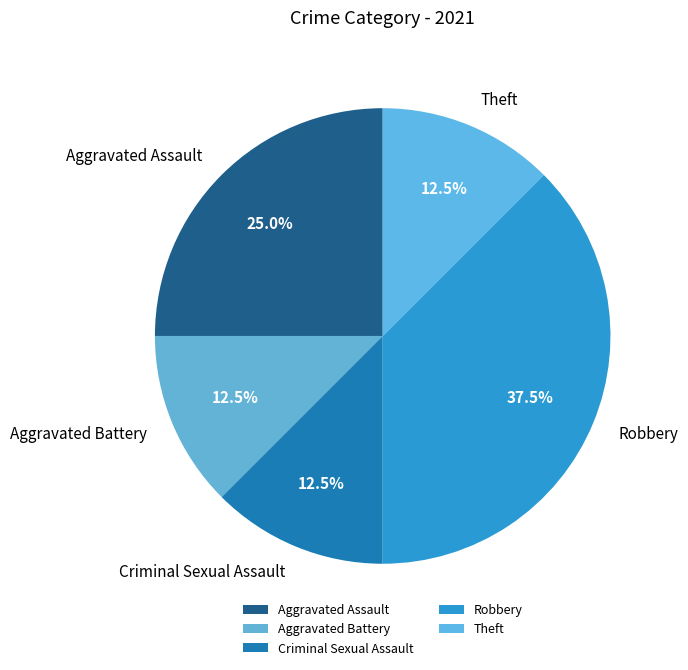

Approximately how many times larger is the value at Robbery compared to Criminal Sexual Assault?

3.0